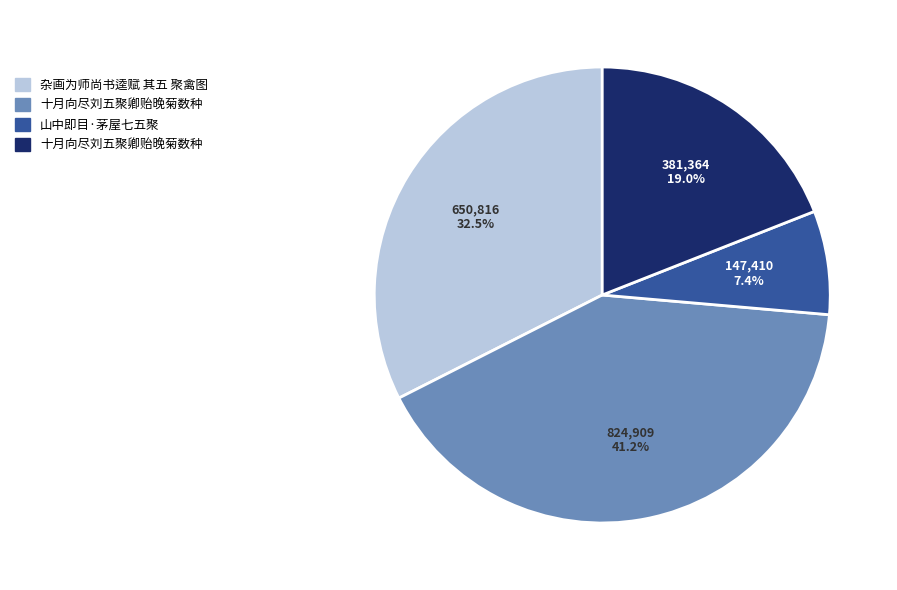

Is there a majority slice in this chart?

No